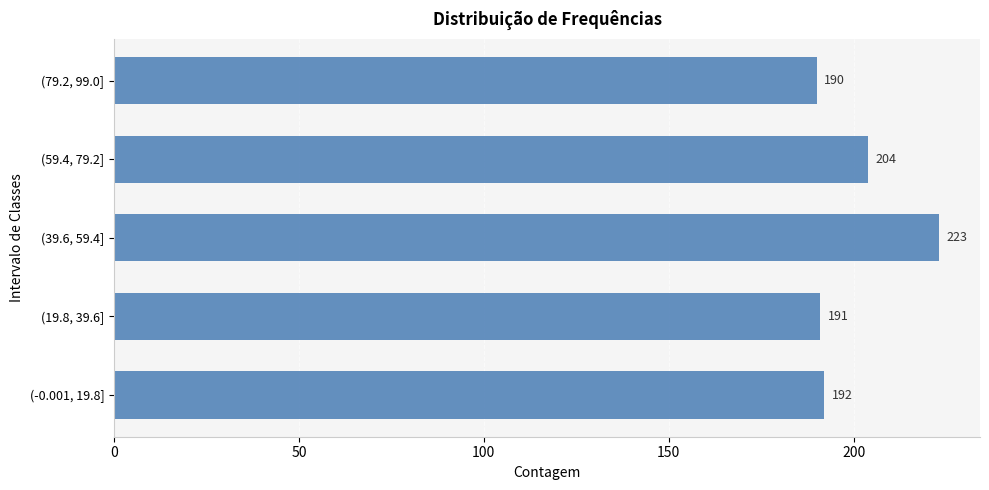

Reading bottom to top, transcribe all the data shown in this chart.

192	191	223	204	190